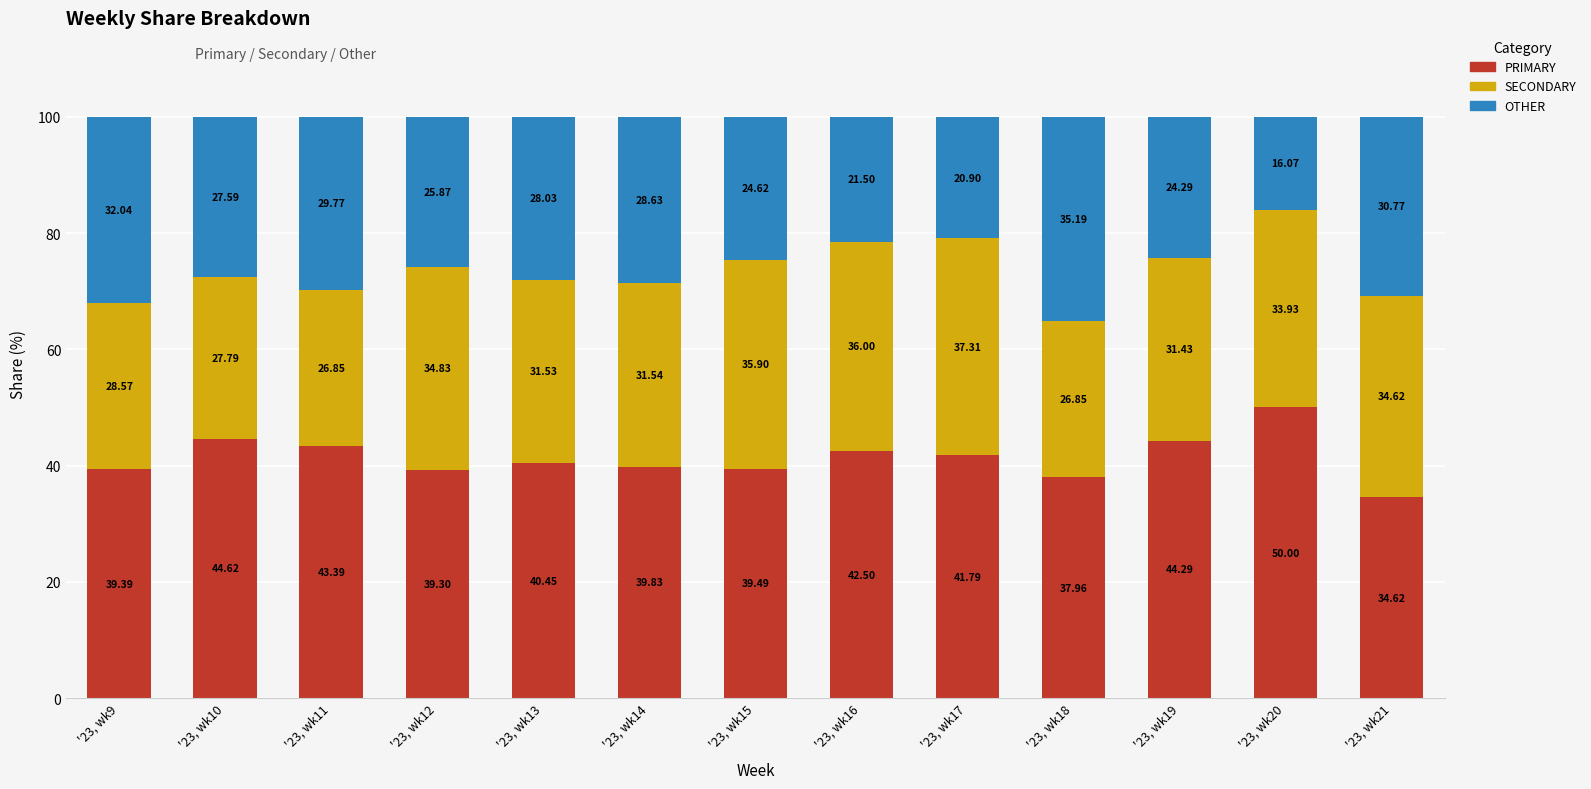

What is the total value across all series at '23, wk18?

100.0